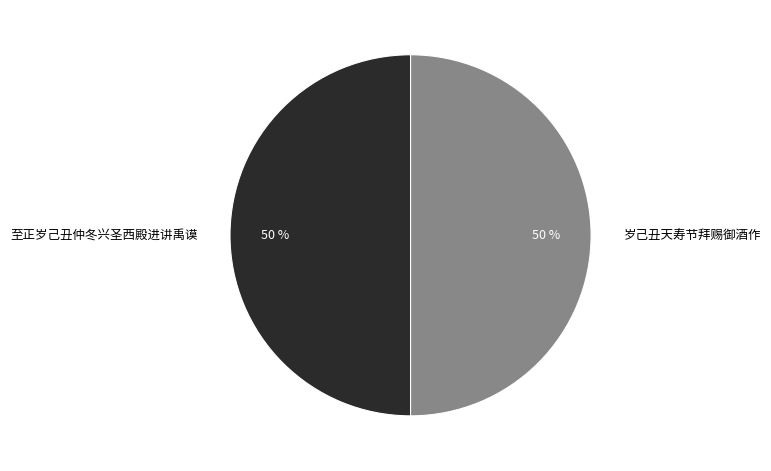

Approximately how many times larger is the value at 岁己丑天寿节拜赐御酒作 compared to 至正岁己丑仲冬兴圣西殿进讲禹谟?

1.0